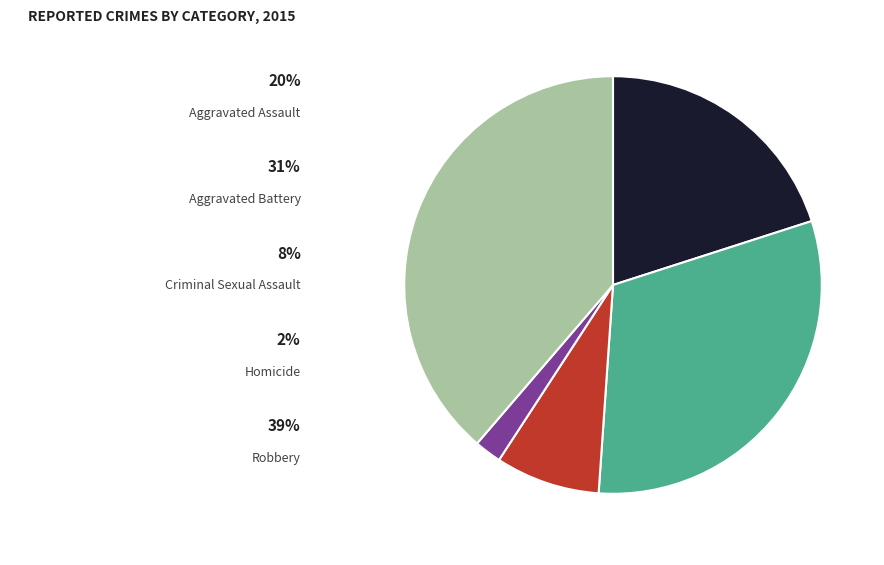

Is there a majority slice in this chart?

No